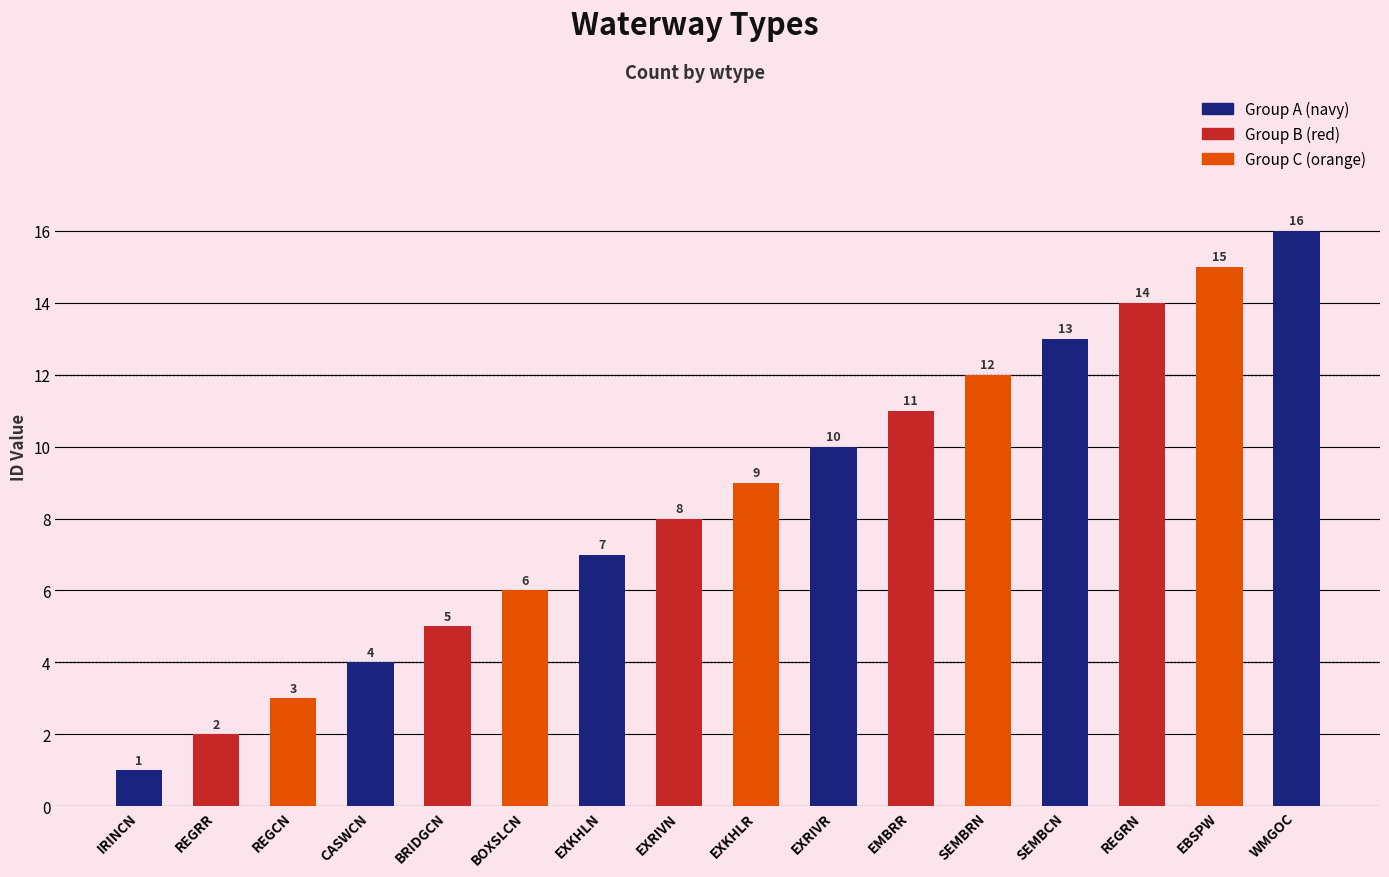

What is the difference between the values at IRINCN and EBSPW?

14